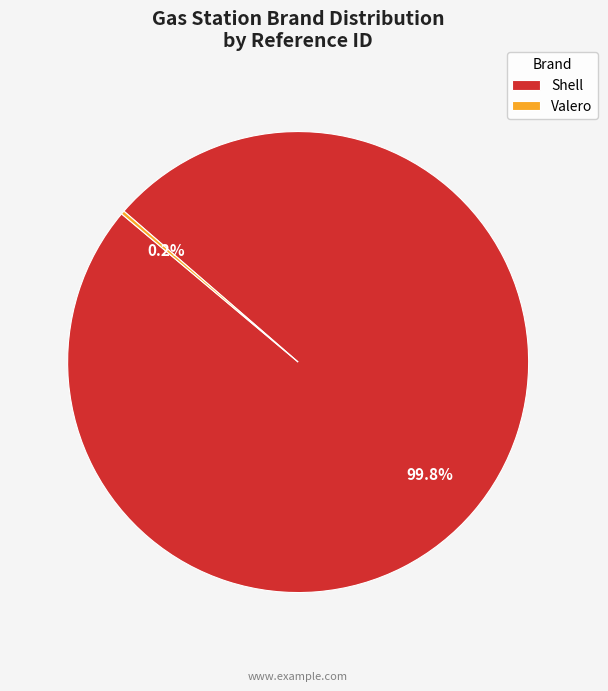

Which category has the biggest portion of the pie?

Shell